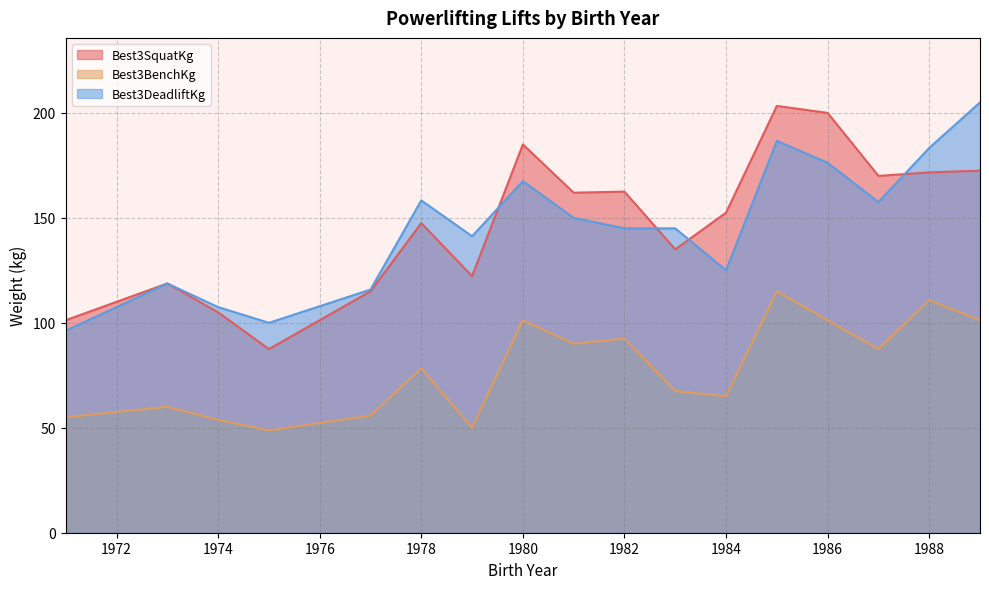

Is the value of Best3DeadliftKg at 1974 greater than the value of Best3BenchKg at 1980?

Yes